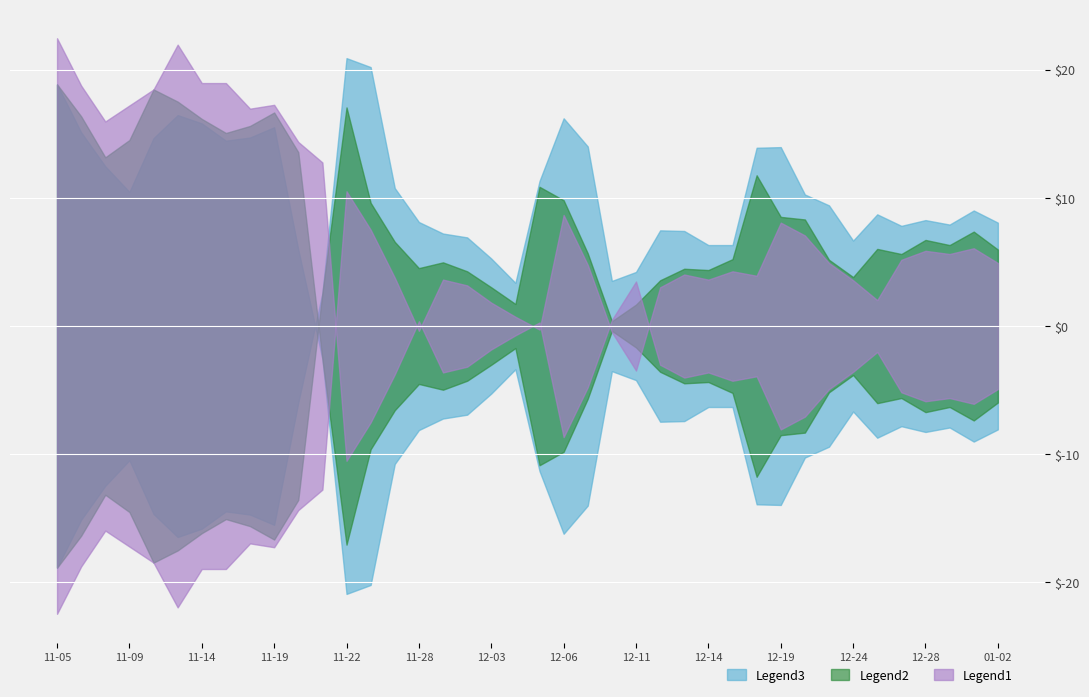

At which category does Low reach its first local peak?

2018-11-07